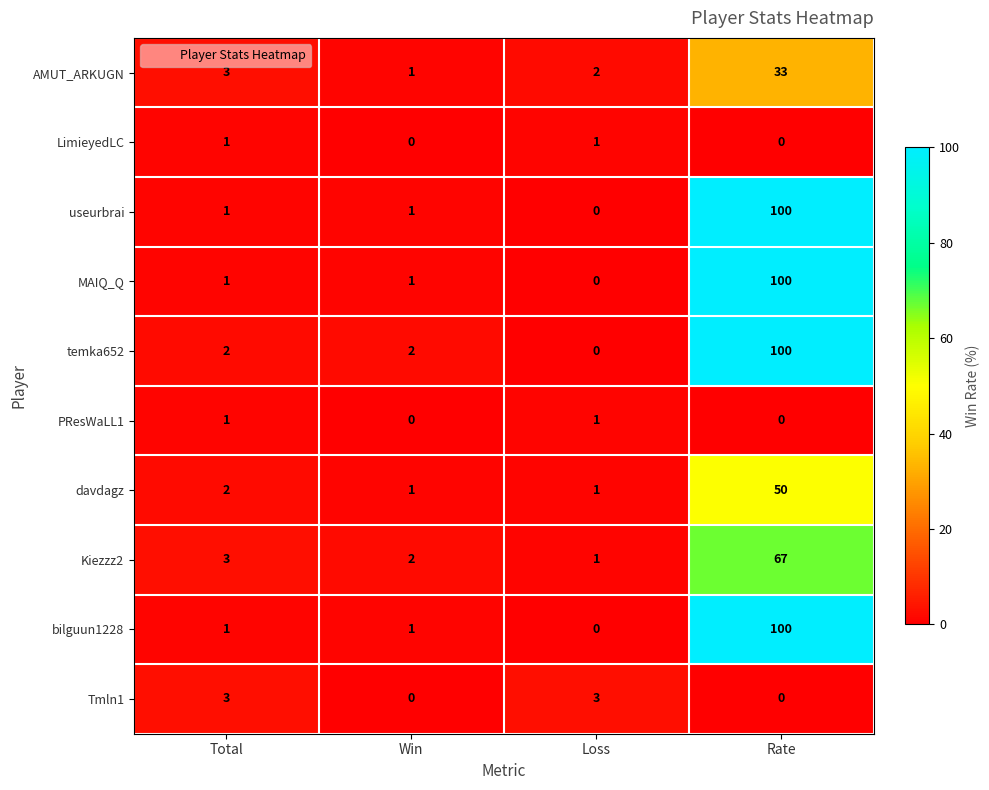

Which series changed the most between Win and Loss?

Tmln1